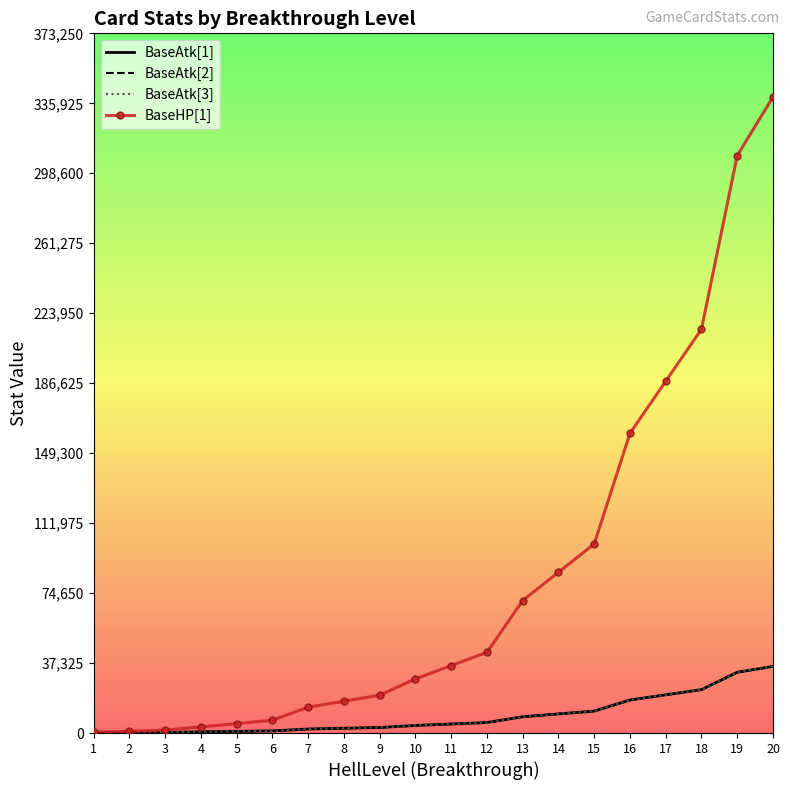

What is the spread (max minus min) of values at 4?

2625